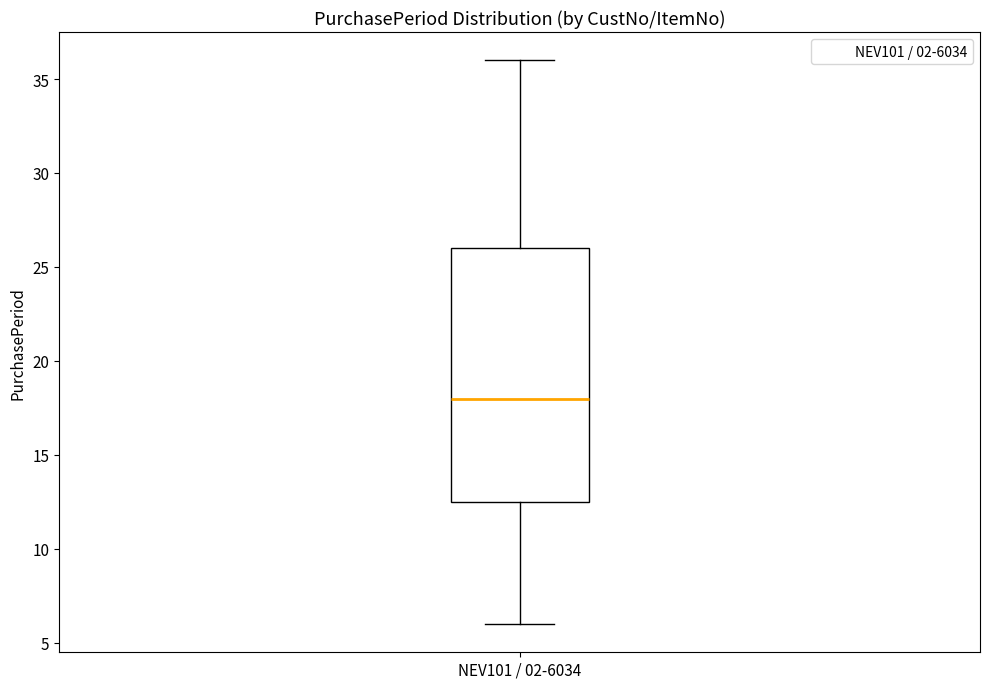

Transcribe this box plot: give where the median line is, the range the box spans, and where the two whiskers end, as read against the y-axis. The values are not printed on the chart, so give them approximately, as read against the axis.

median 18.0, box 12.5 to 26.0, whiskers 6.0 to 36.0